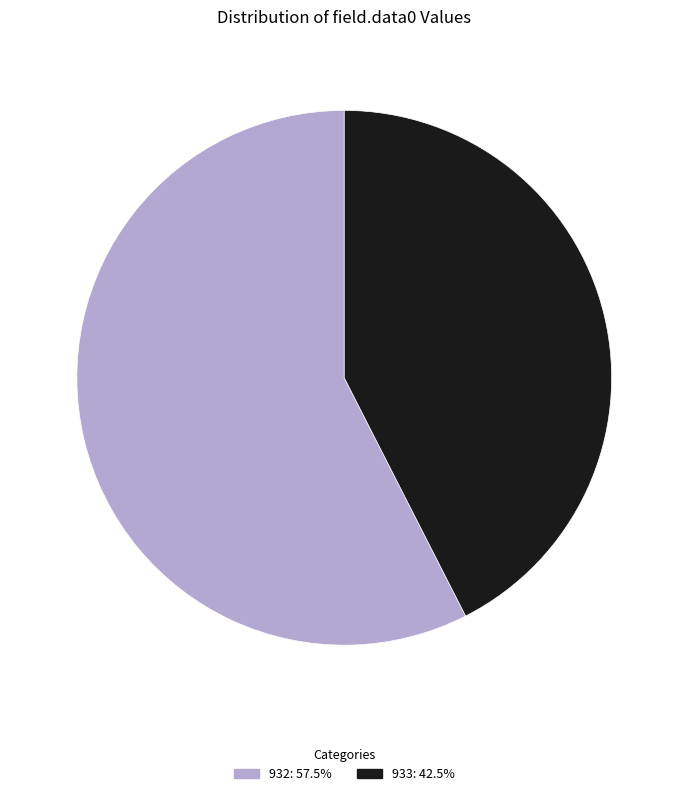

Is there a majority slice in this chart?

Yes